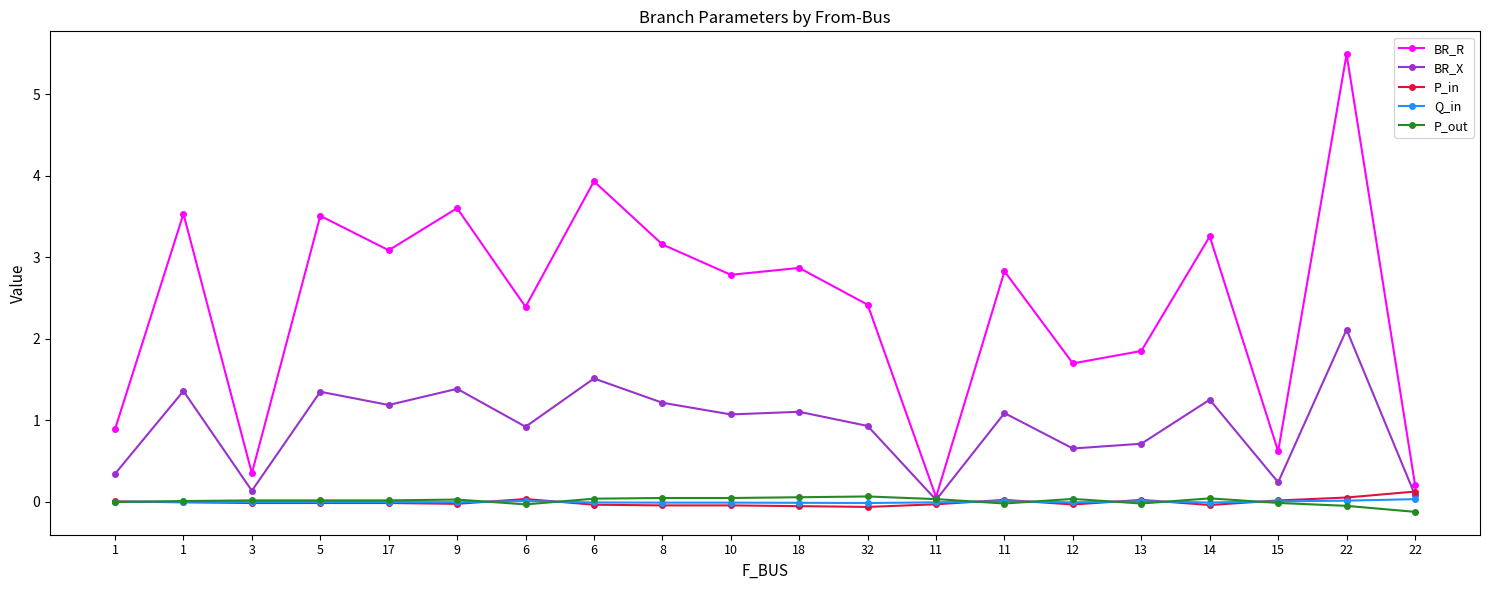

What are all the series names shown in the legend?

BR_R, BR_X, P_in, Q_in, P_out